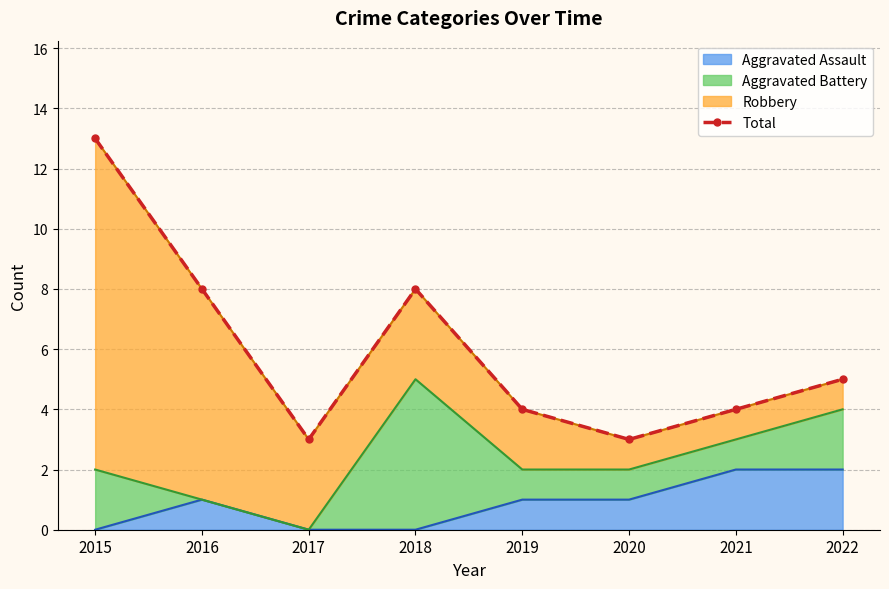

Where does the data first go above 5?

2015